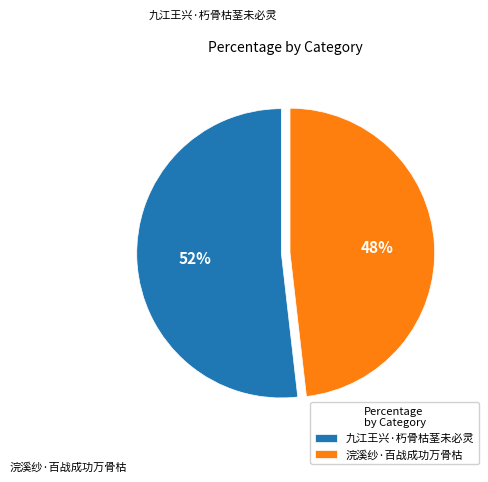

Which slice represents more than half of the pie?

九江王兴·朽骨枯茎未必灵